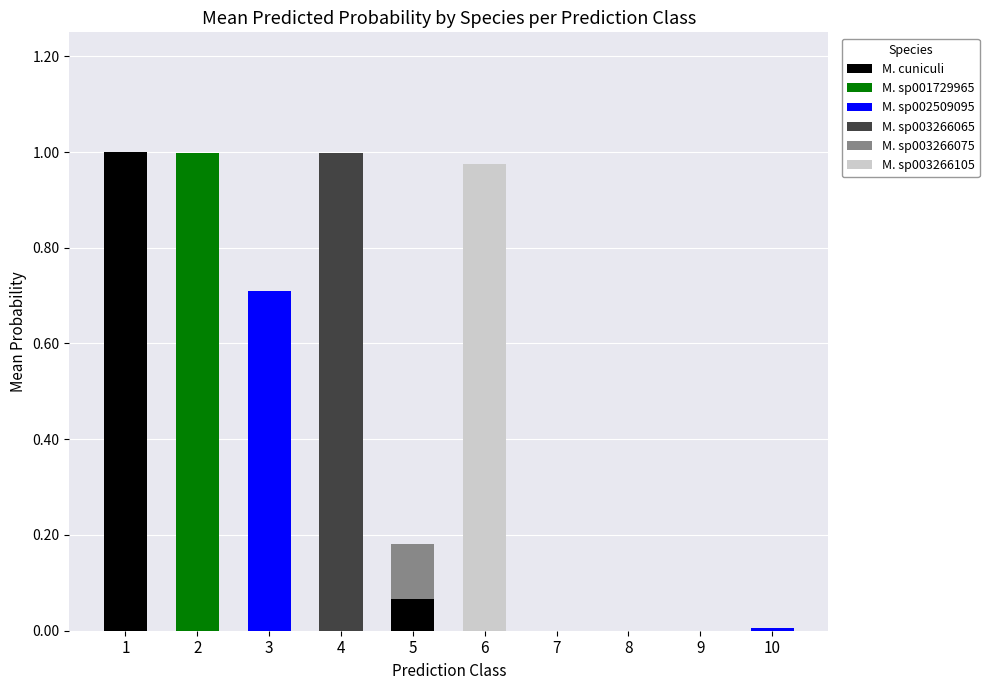

How many data points does each series have?

10